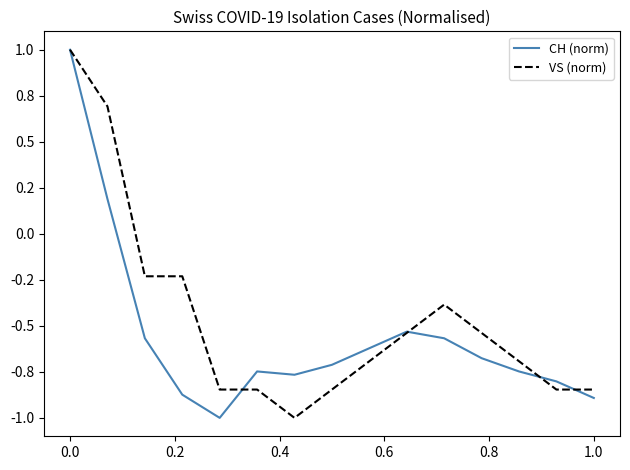

What is the average value of the VS (norm) series?

-0.5